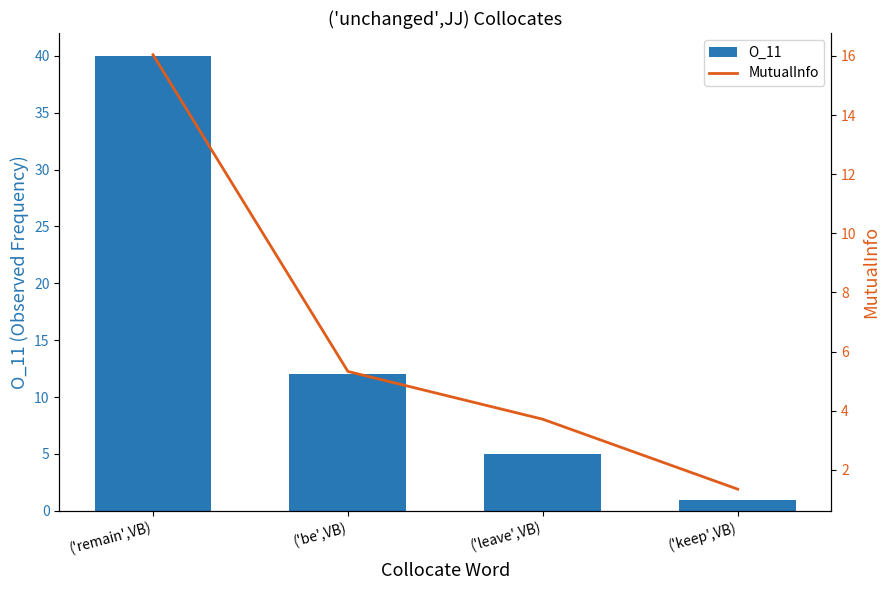

How many groups of bars are there?

4